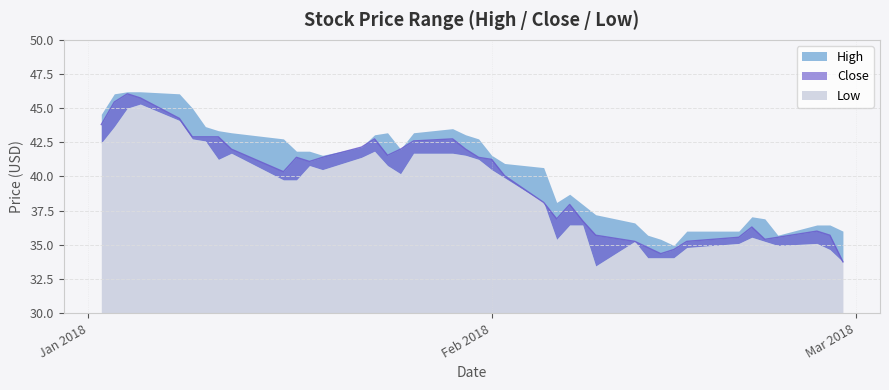

List the series in order of their overall mean, highest first.

High, Close, Low